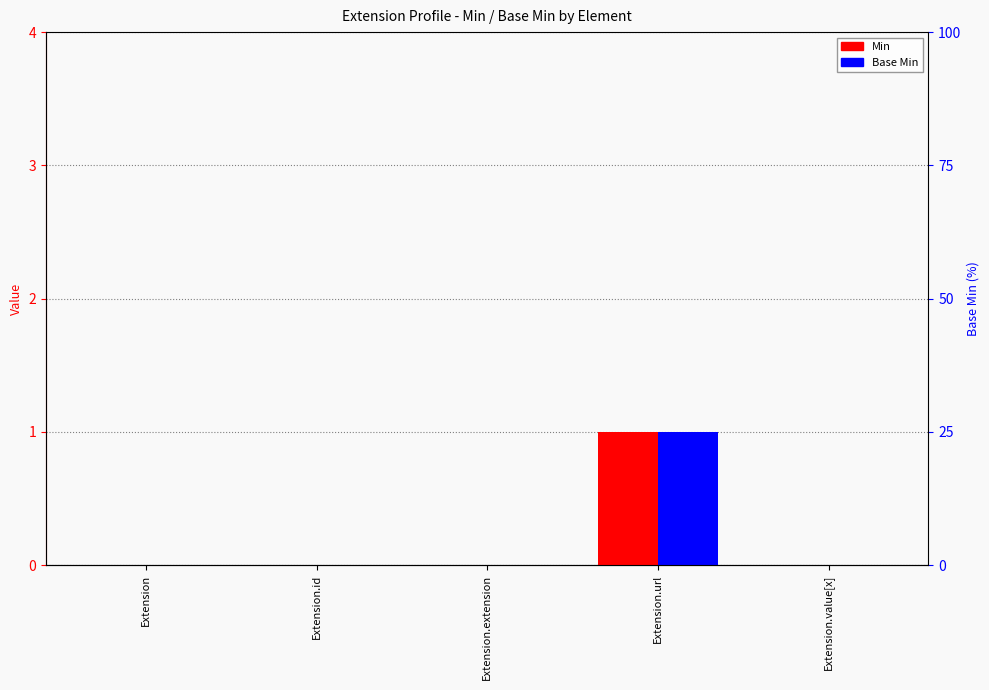

Which category has the lowest value across all series?

Extension